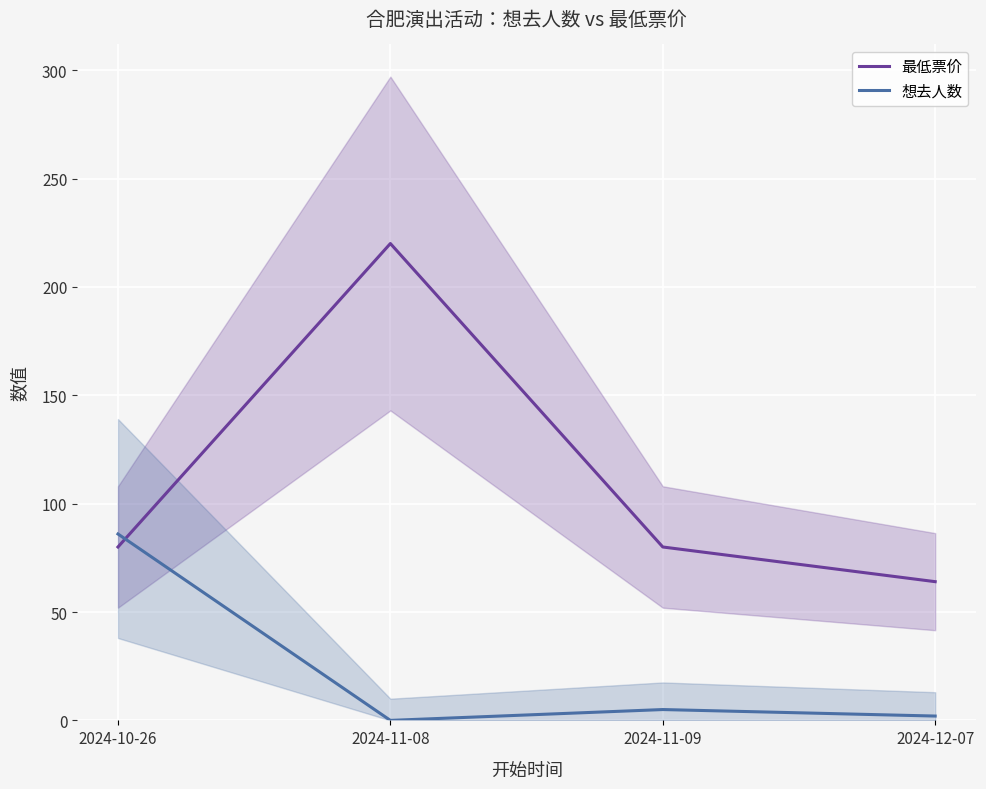

Which has a higher value, 2024-11-09 or 2024-10-26?

2024-11-09